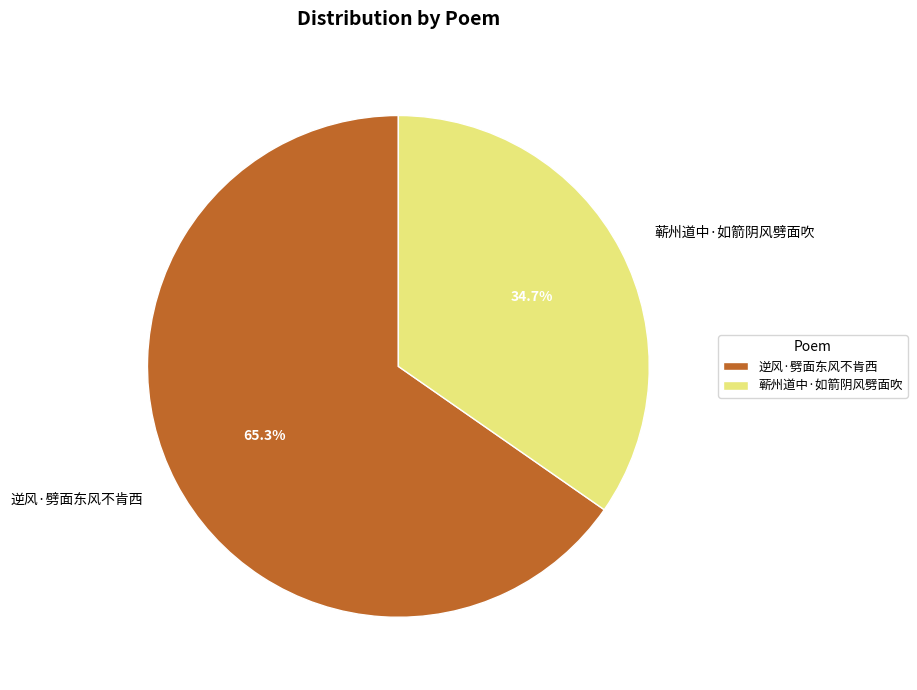

To the nearest percent, what is the average slice percentage?

50%